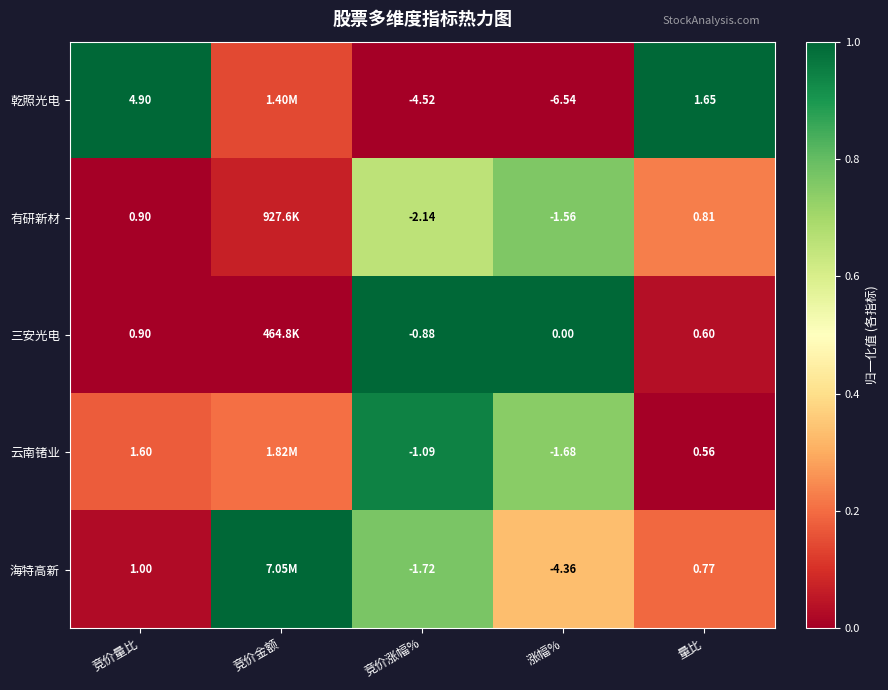

Is the value of 三安光电 at 涨幅% greater than the value of 乾照光电 at 涨幅%?

Yes